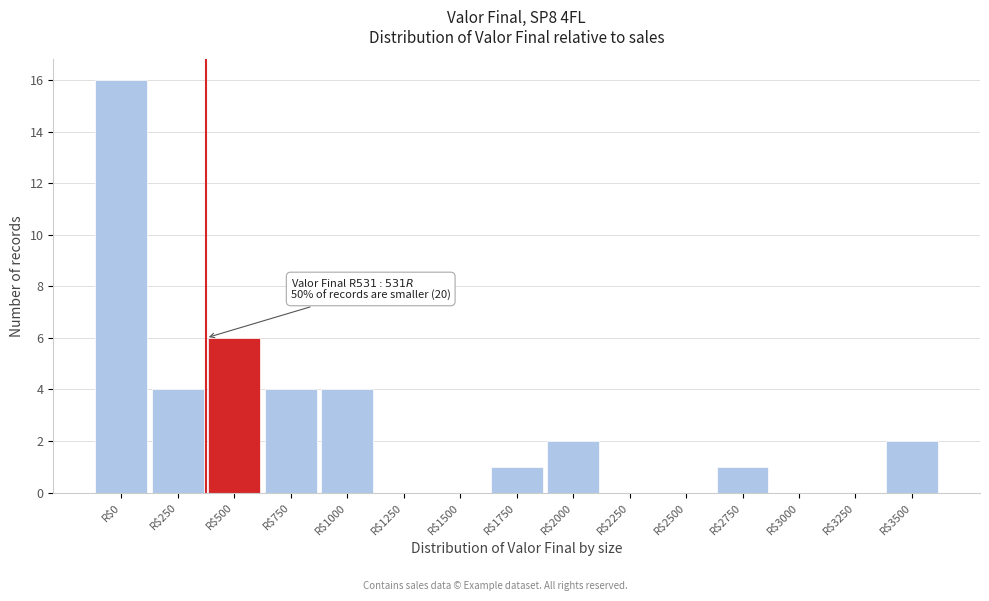

What is the sum of all values?

40